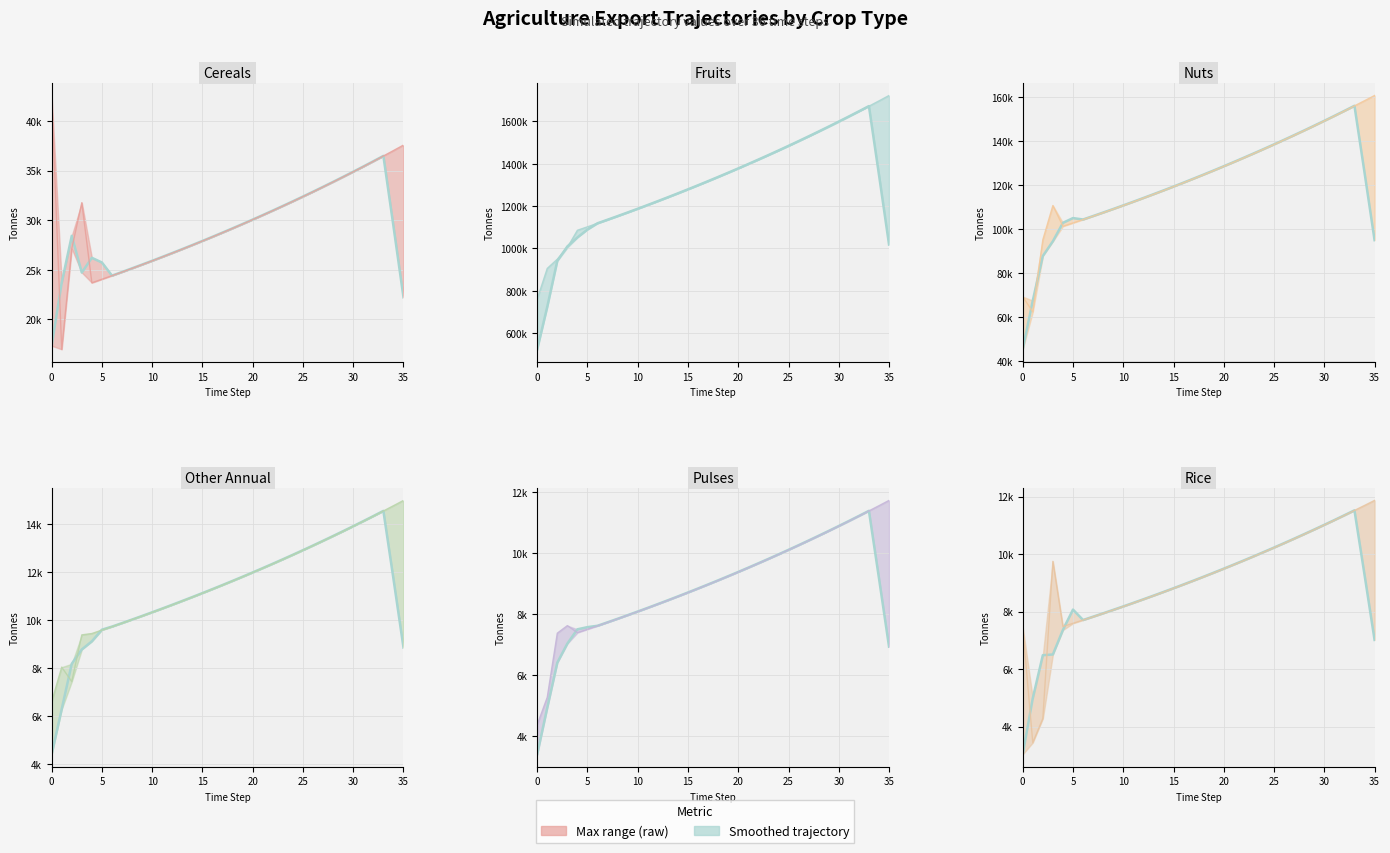

How many interior local valleys does the exports_agrc_pulses_tonne series have?

1